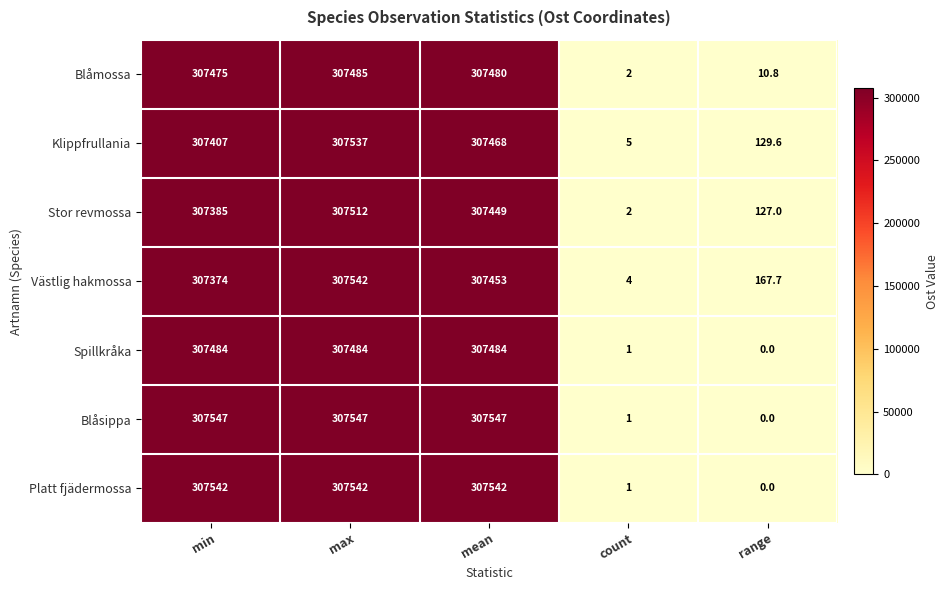

The Stor revmossa series shows 127.0 at range. True or false?

True